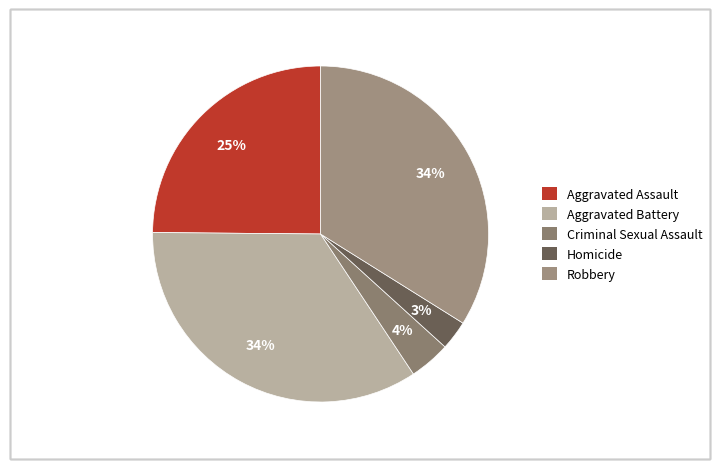

How many slices are in this pie chart?

5